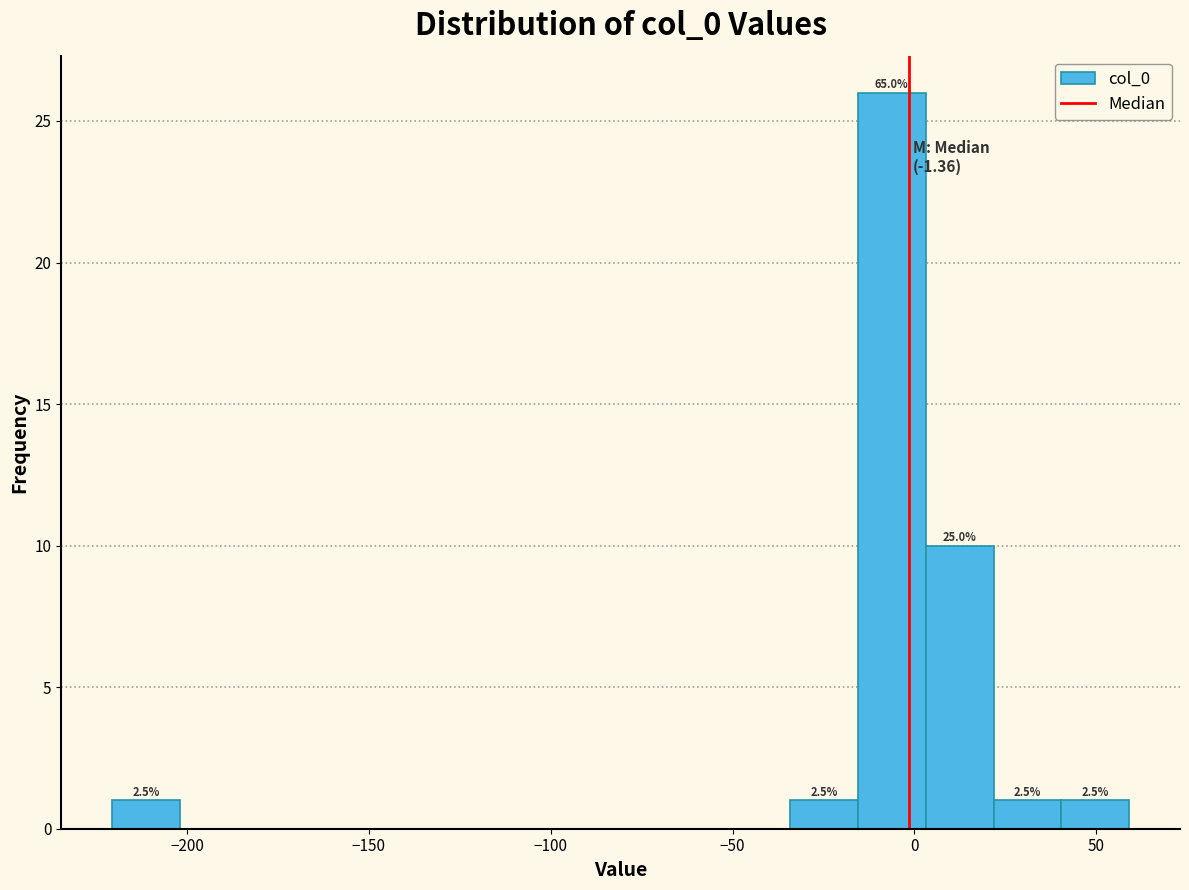

Around what value on the x-axis is the tallest bar? Give the approximate position of its centre, as read against the axis.

-5